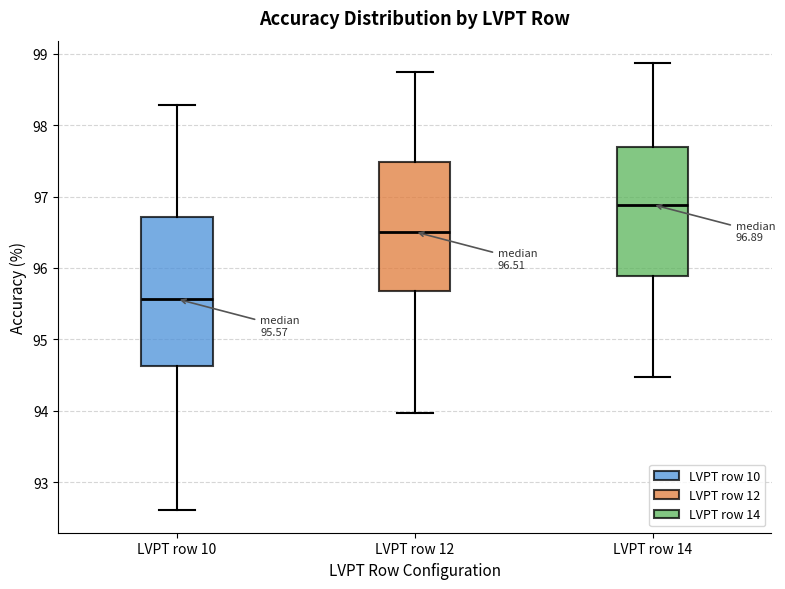

Comparing the boxes themselves (not the whiskers), which one is the tallest?

LVPT row 10